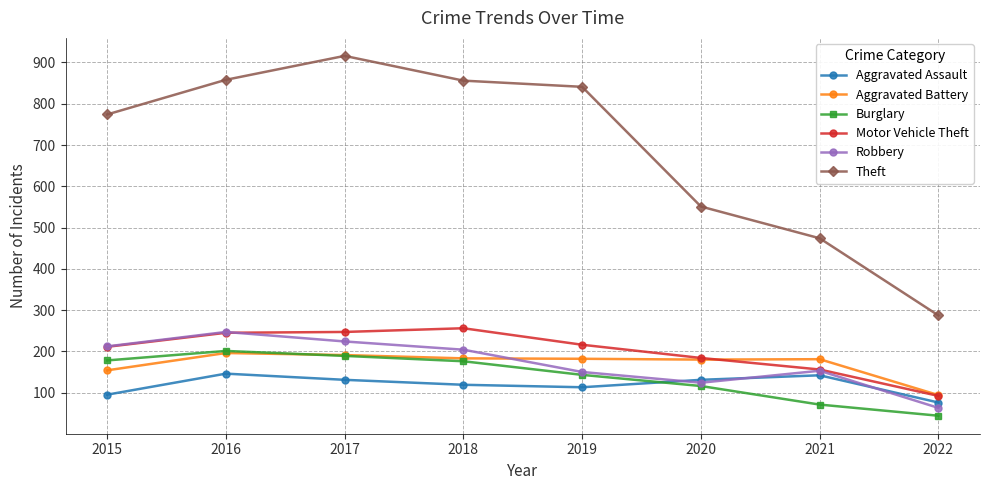

What are all the series names shown in the legend?

Aggravated Assault, Aggravated Battery, Burglary, Motor Vehicle Theft, Robbery, Theft